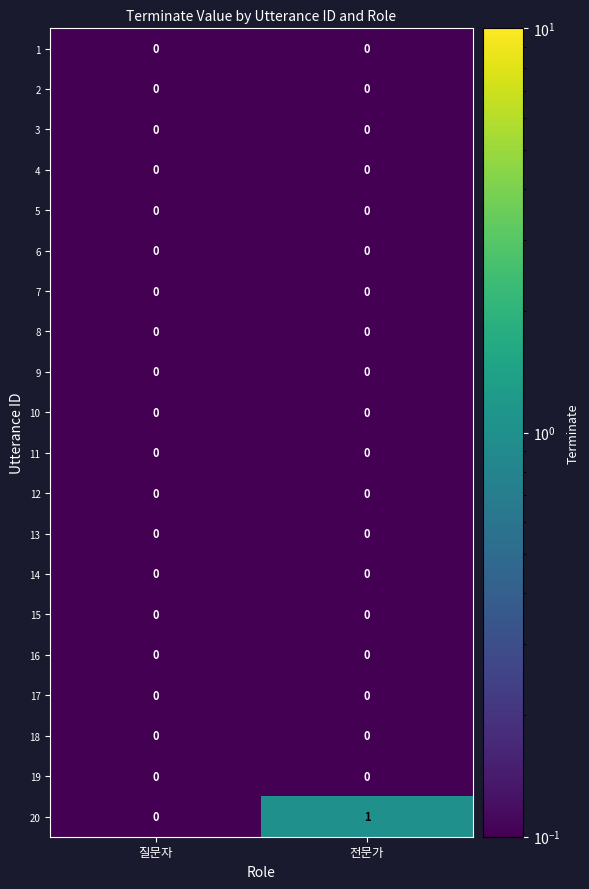

What is the maximum value shown in the chart?

1